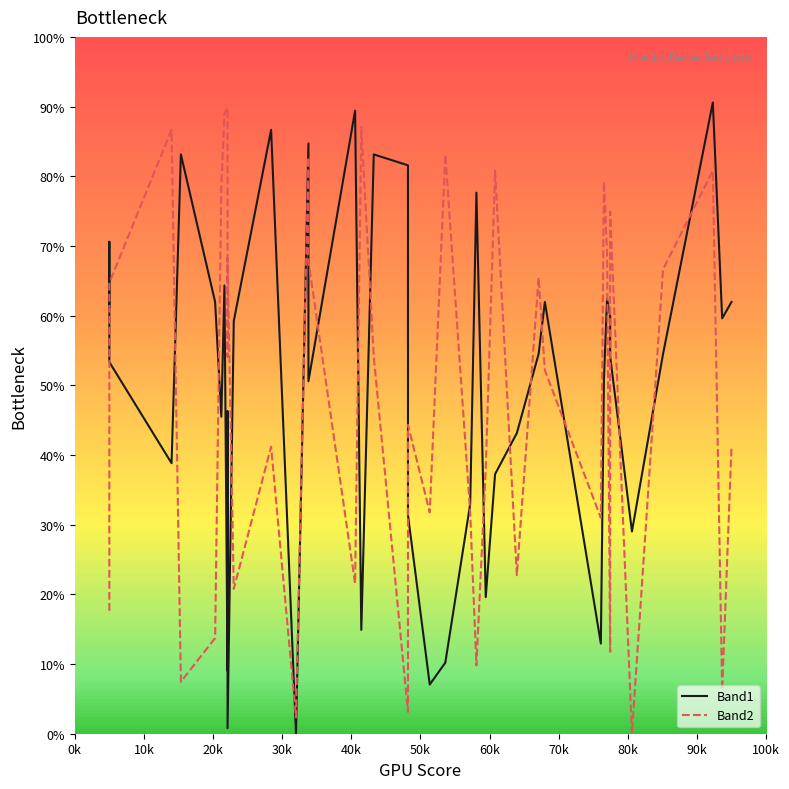

Is it true that Band1 equals 77.2 at 28?

False